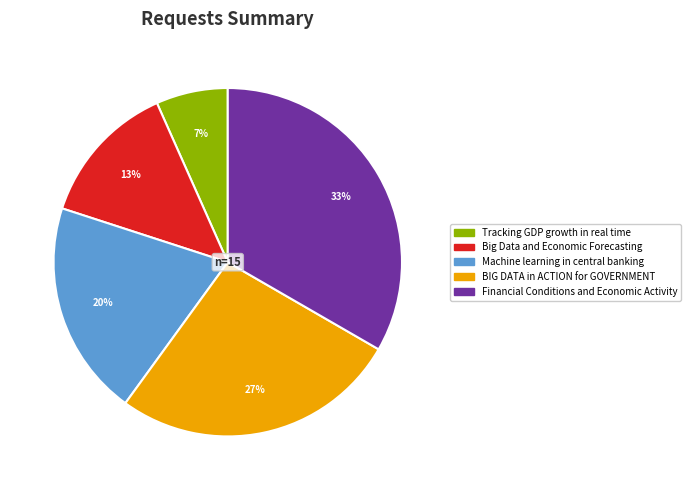

What is the smallest slice in the pie chart?

Tracking GDP growth in real time